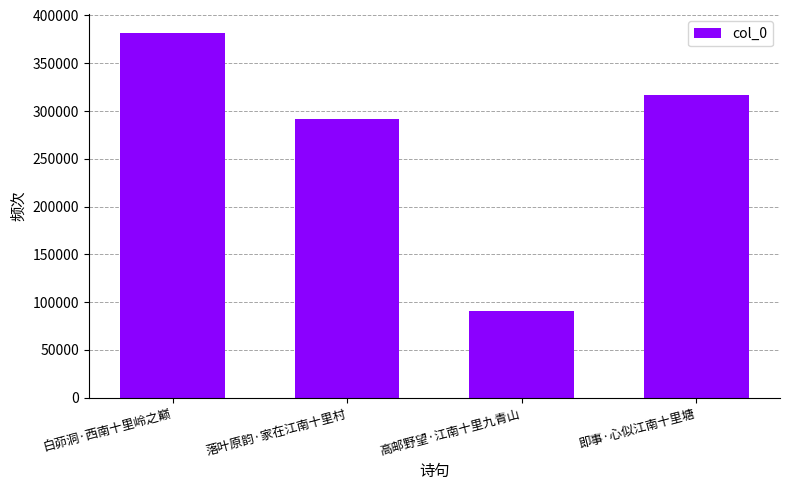

What is the label of the 3rd bar from the right?

落叶原韵·家在江南十里村